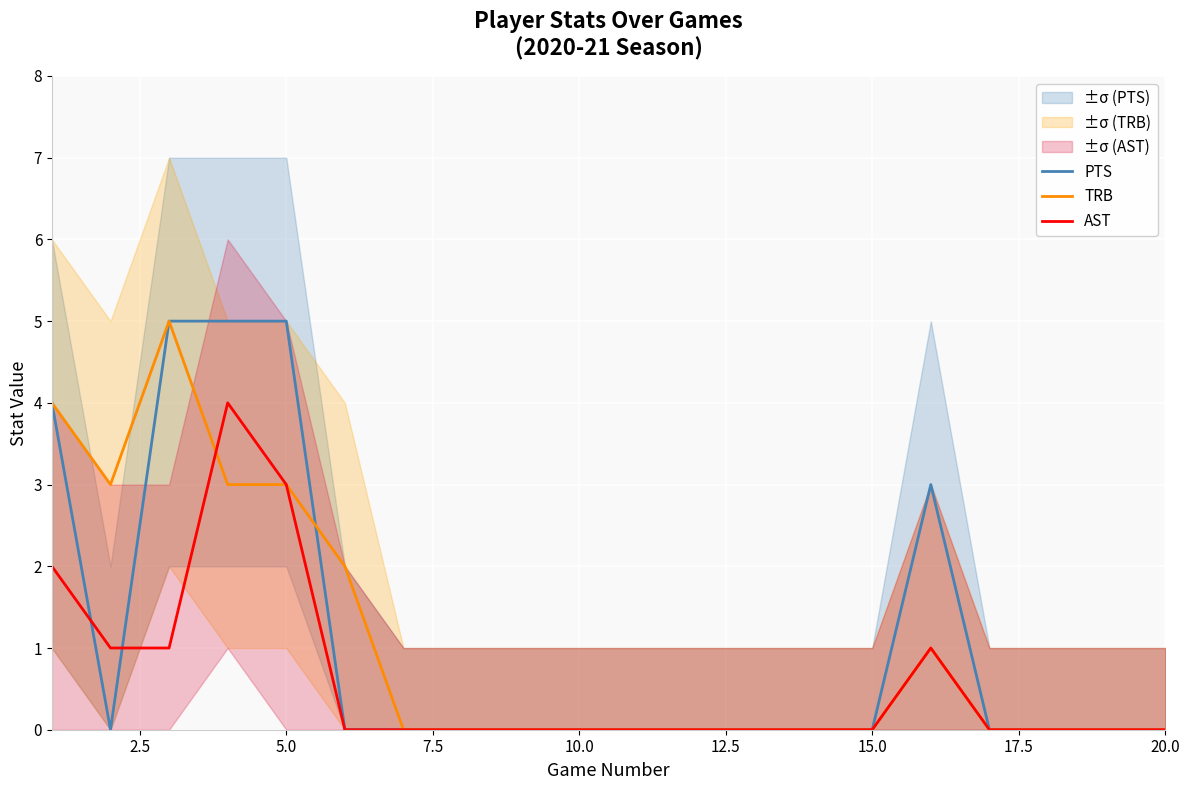

What is the highest value of the PTS series?

5